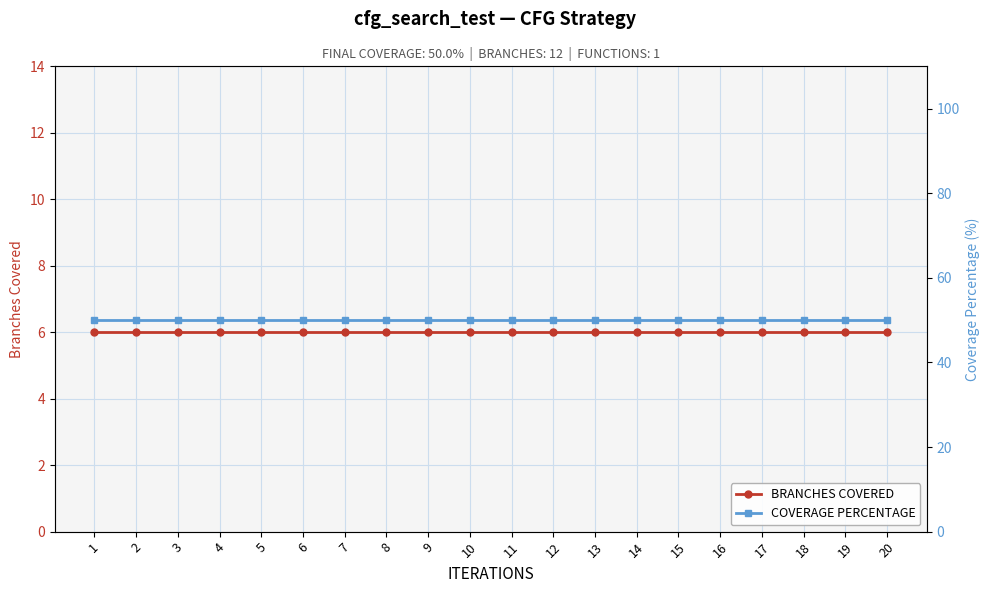

True or false: BRANCHES COVERED and COVERAGE PERCENTAGE intersect in this chart.

False